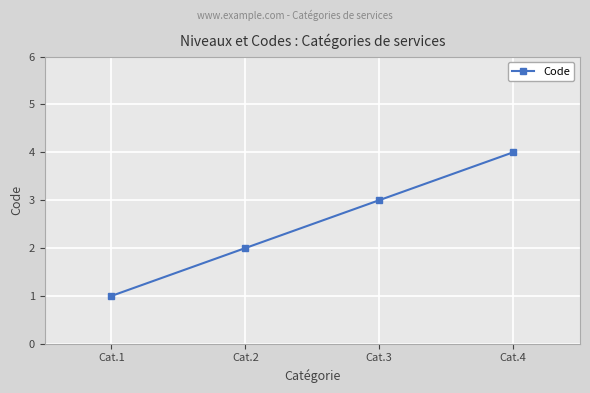

Where is the data nearest to the value 2?

Cat.2